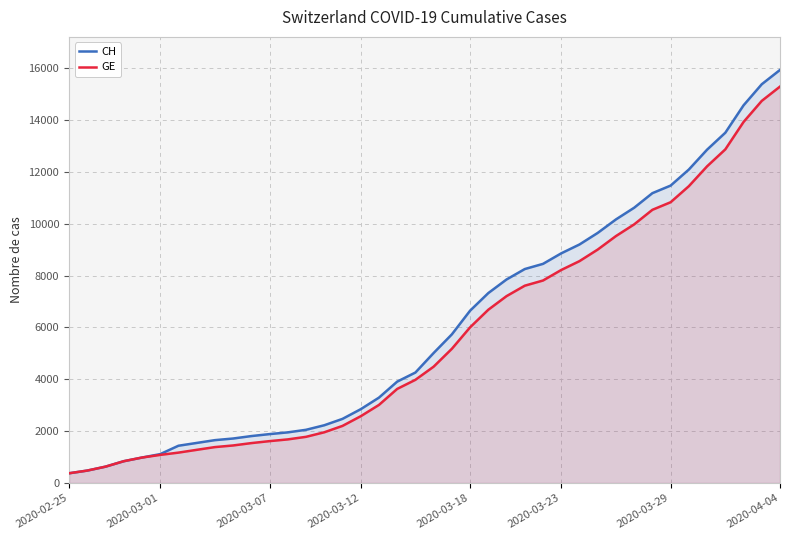

What is the sum of the CH values at 26 and 37?

23010